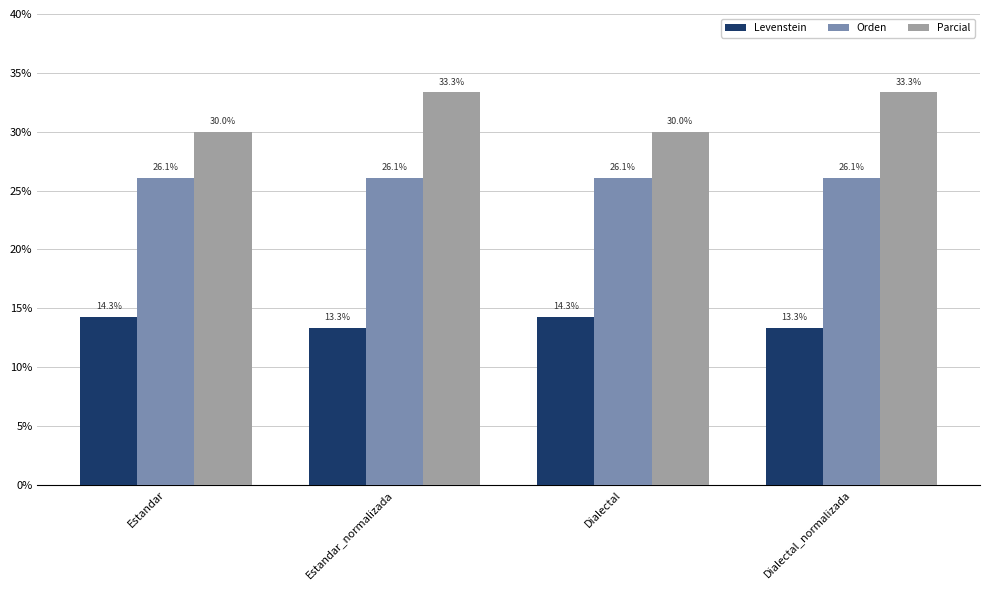

What is the greatest value displayed?

33.3